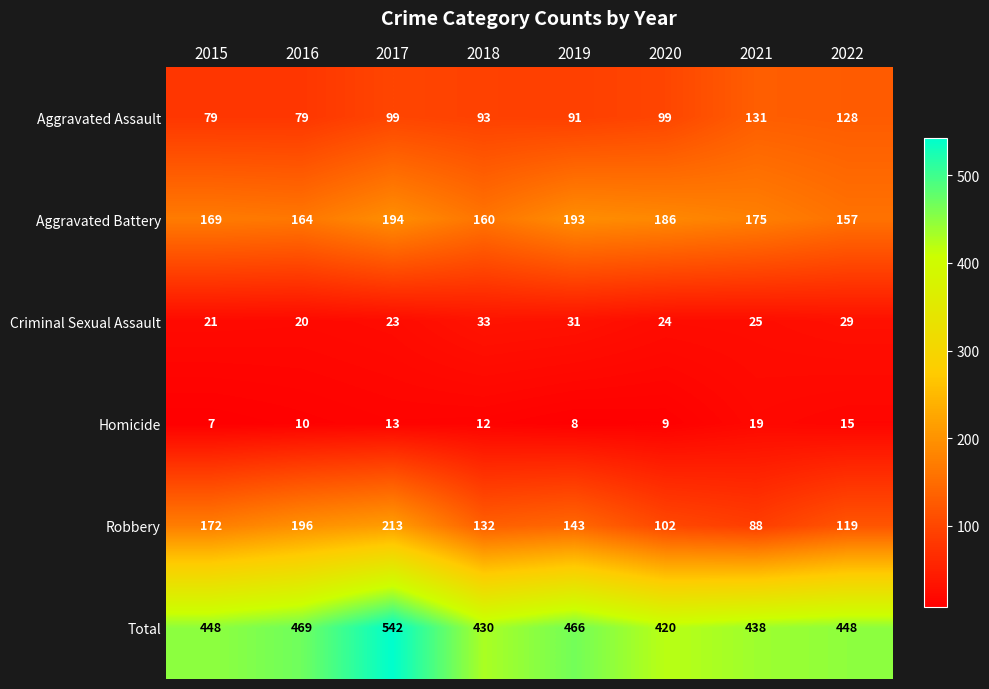

What is the greatest value displayed?

542